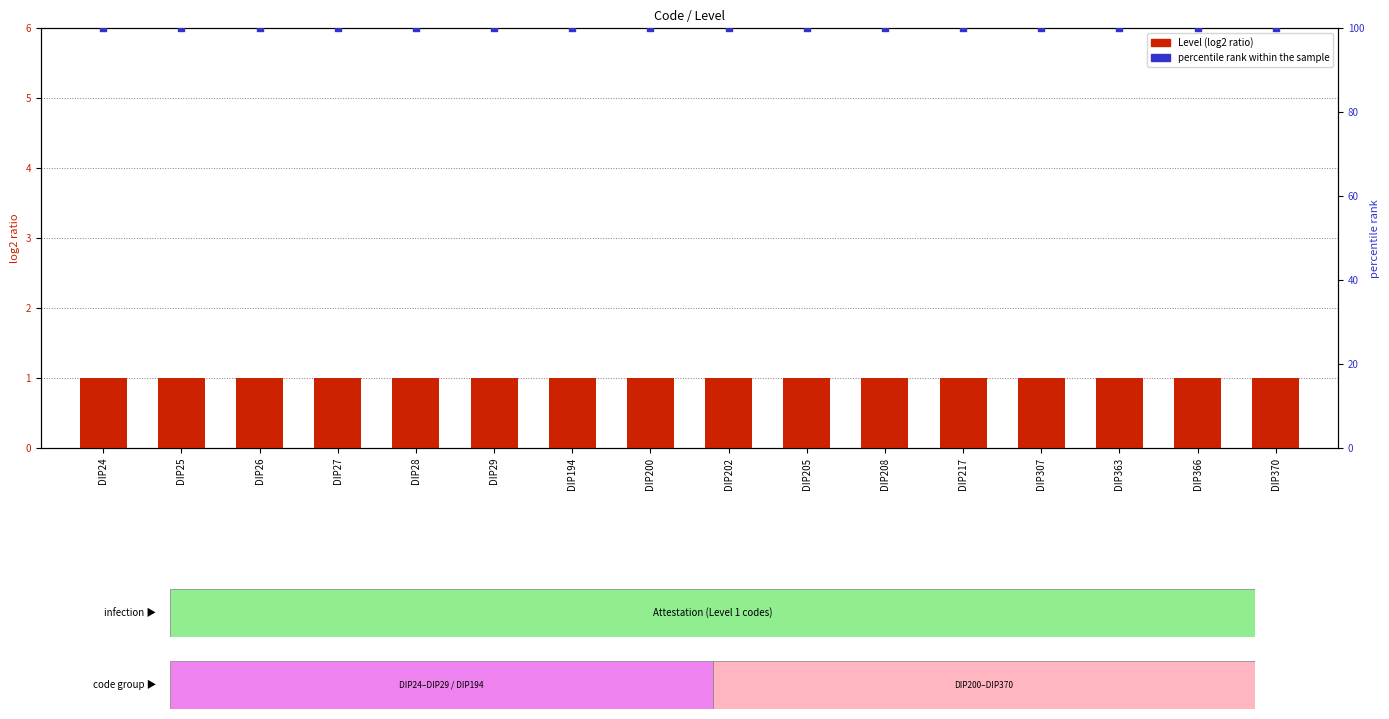

Which series has the largest total across all categories?

percentile rank within the sample